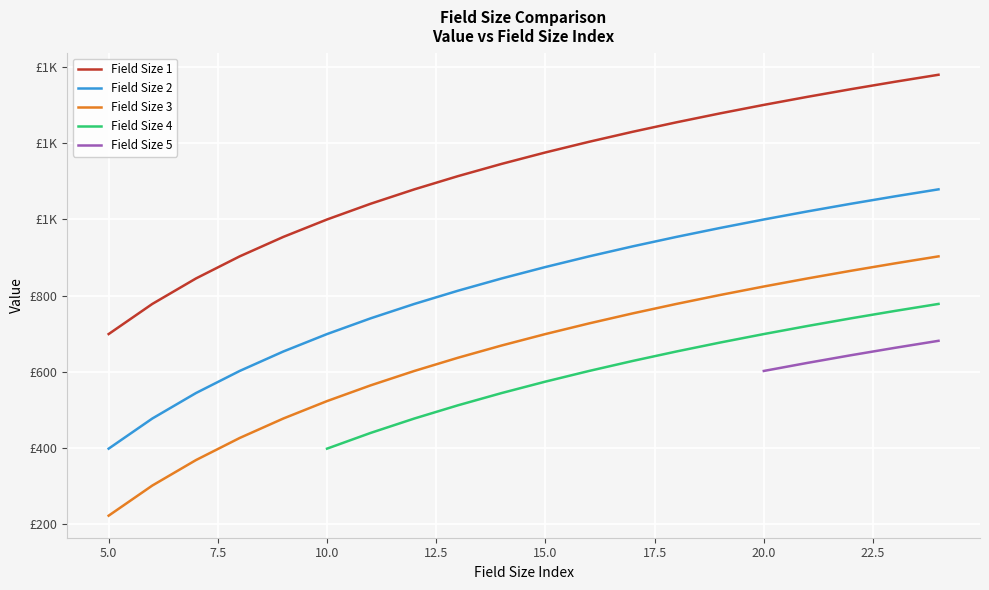

True or false: Field Size 1 has a value of 778.1 at 6.

True